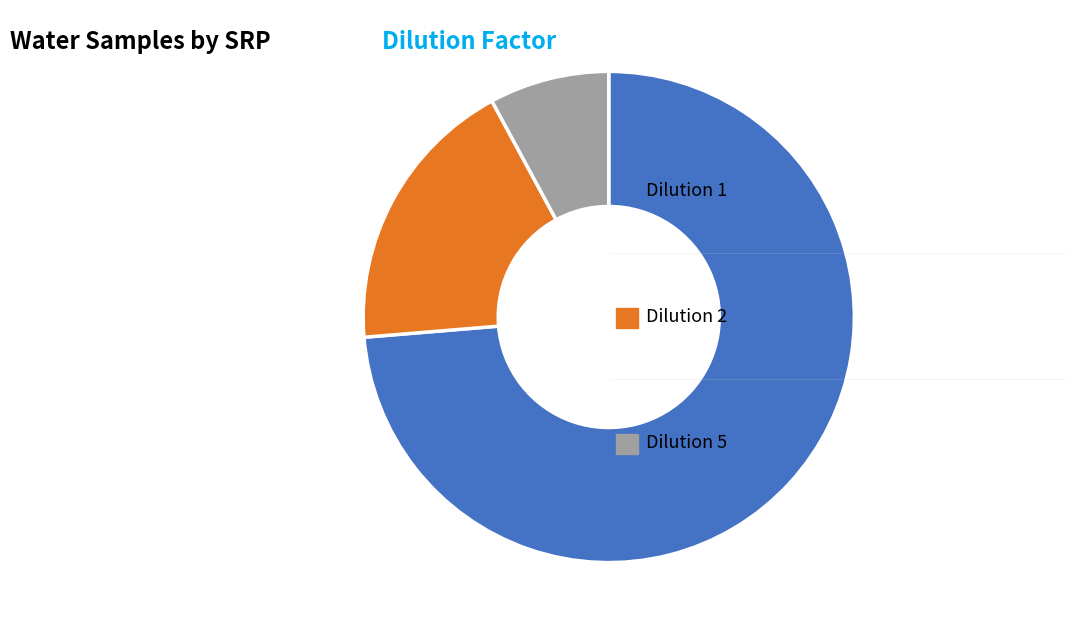

Is there a majority slice in this chart?

Yes